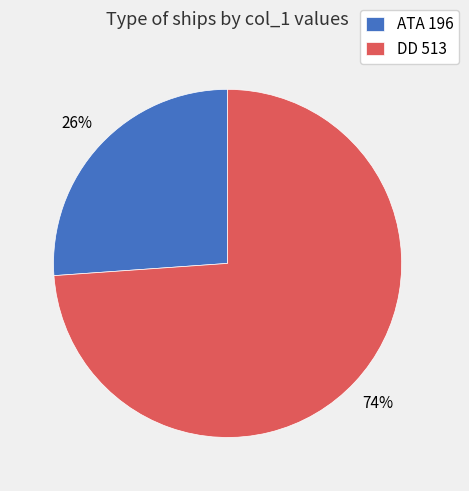

Rank the categories by value from lowest to highest.

ATA 196, DD 513